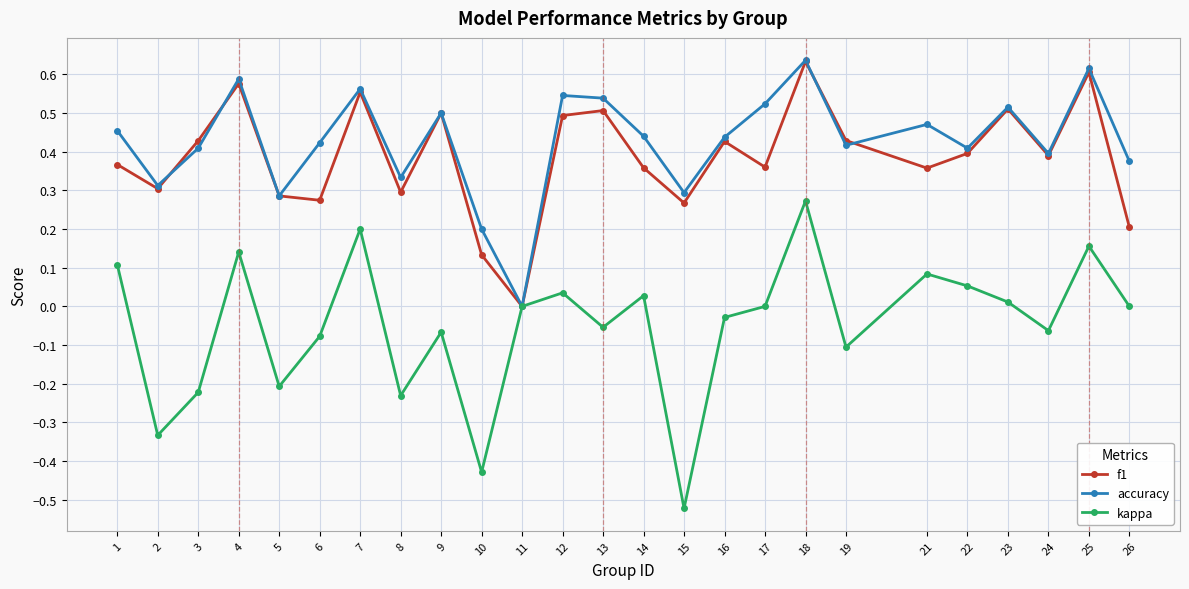

Where is the first local maximum for kappa?

4